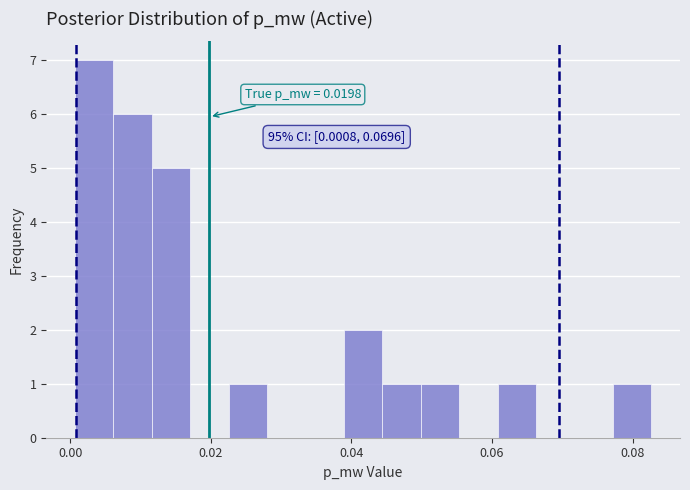

Read against the x-axis, roughly where is the centre of the tallest bar?

0.004